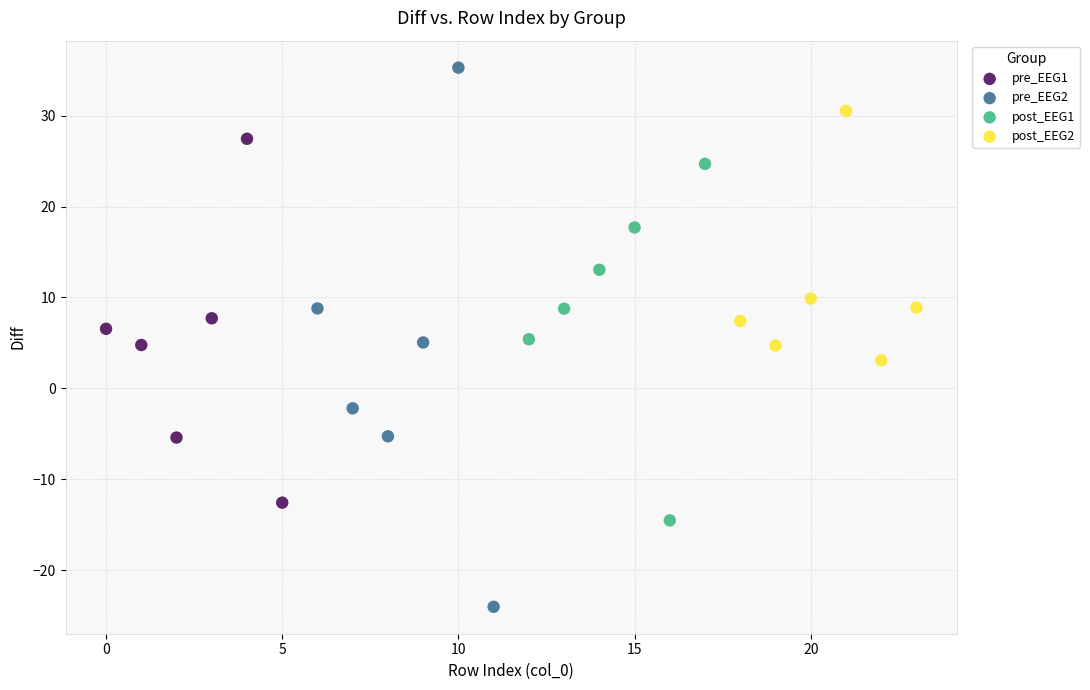

Which series has the widest spread of Y values?

pre_EEG2